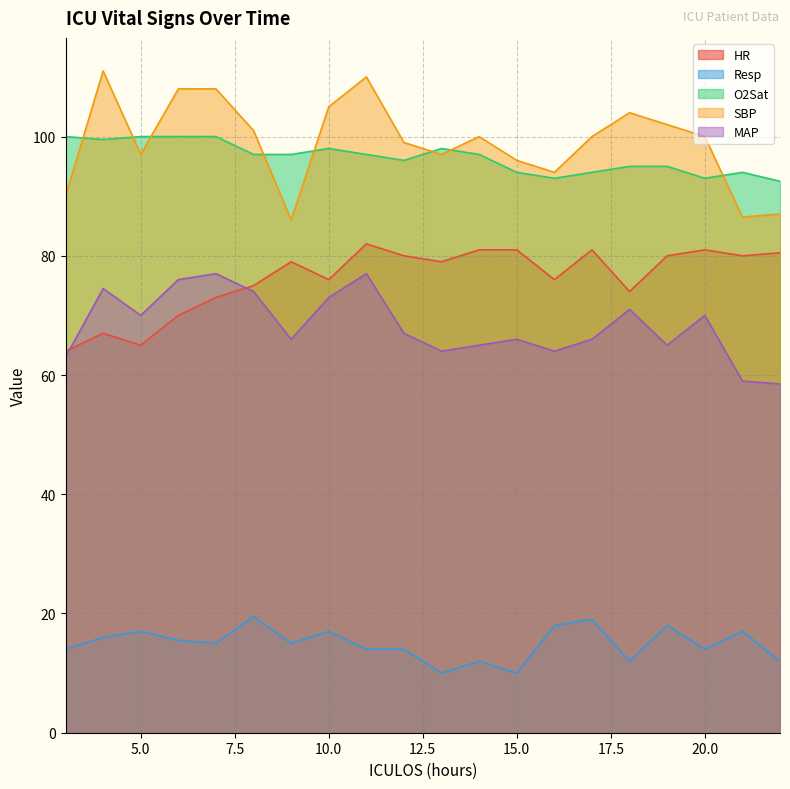

Is the value of O2Sat at 17 greater than the value of SBP at 13?

No